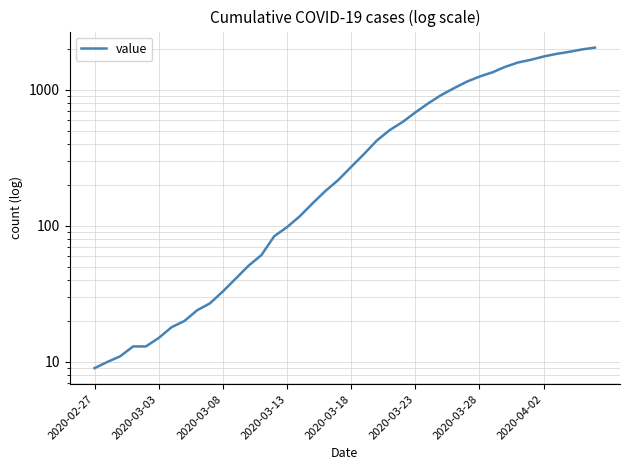

Where is the data nearest to the value 1030?

28